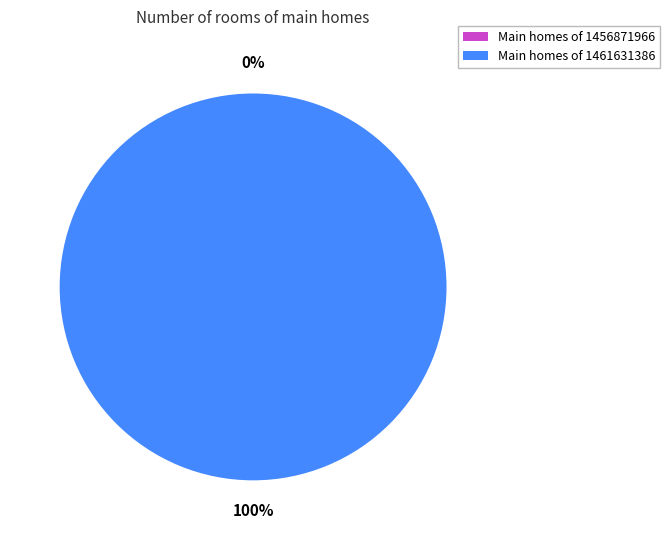

How many slices are in this pie chart?

2